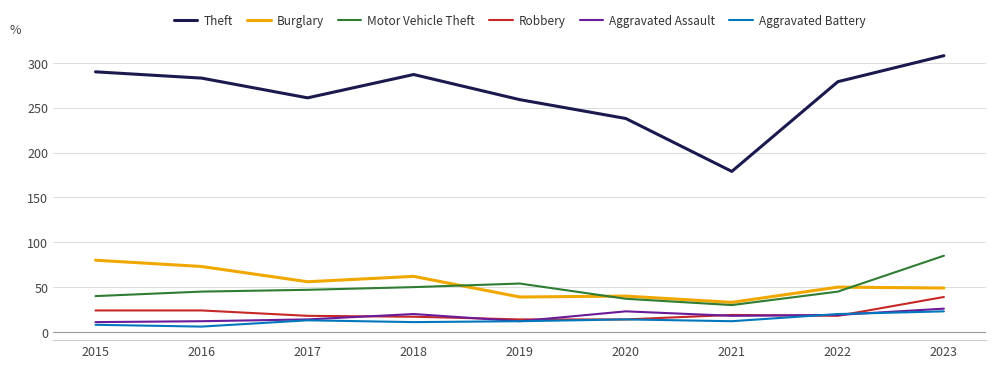

True or false: Robbery and Theft cross at least once.

False